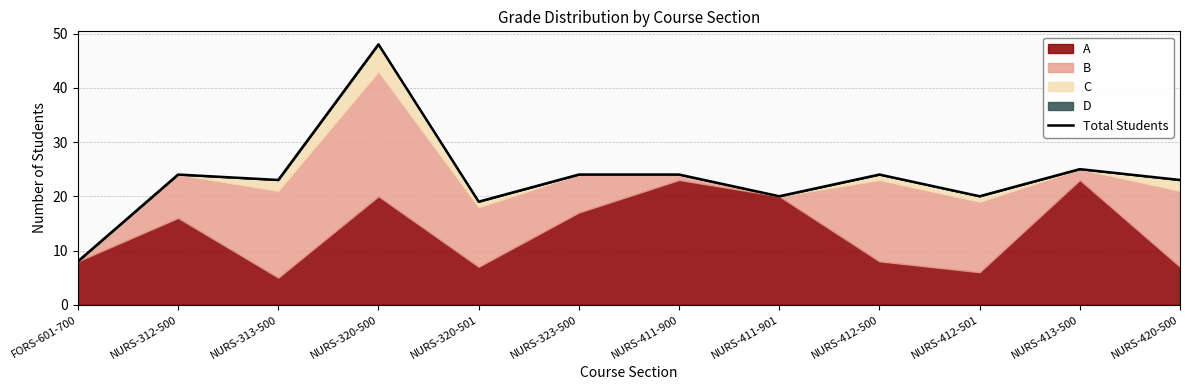

Between NURS-412-500 and NURS-411-901, which is larger?

NURS-412-500